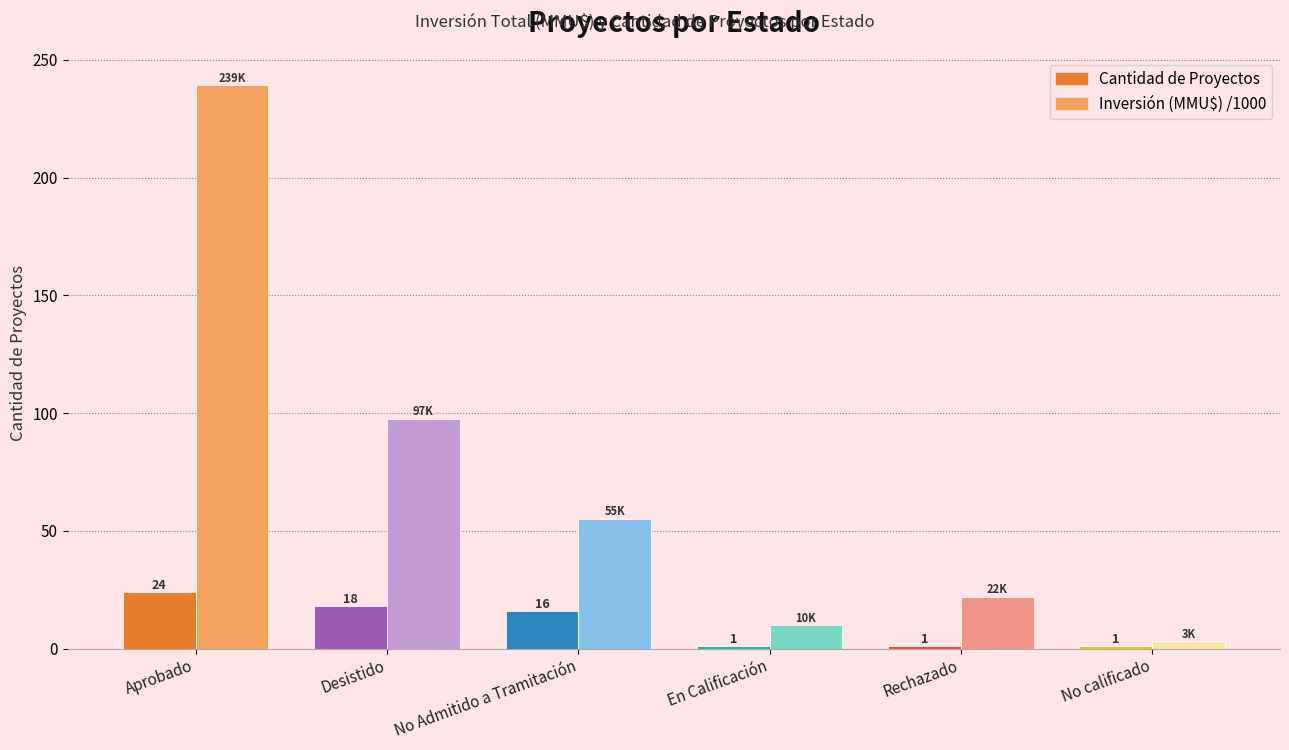

How many categories are shown in the chart?

6